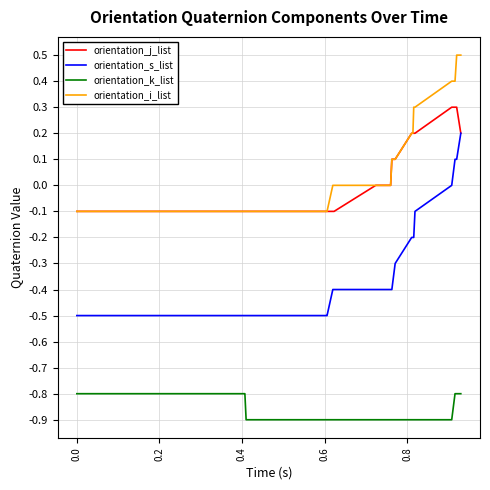

Which series has the widest spread of values?

orientation_s_list